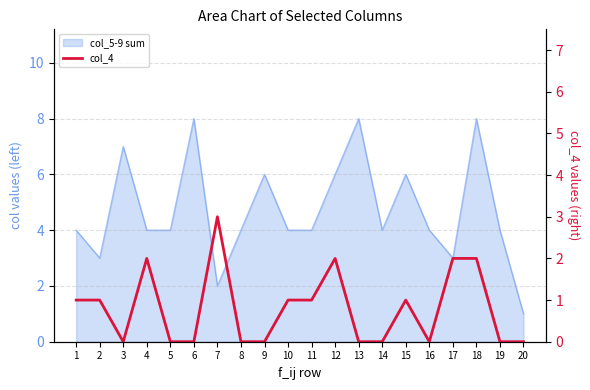

What is the change in value from 15 to 19?

-1